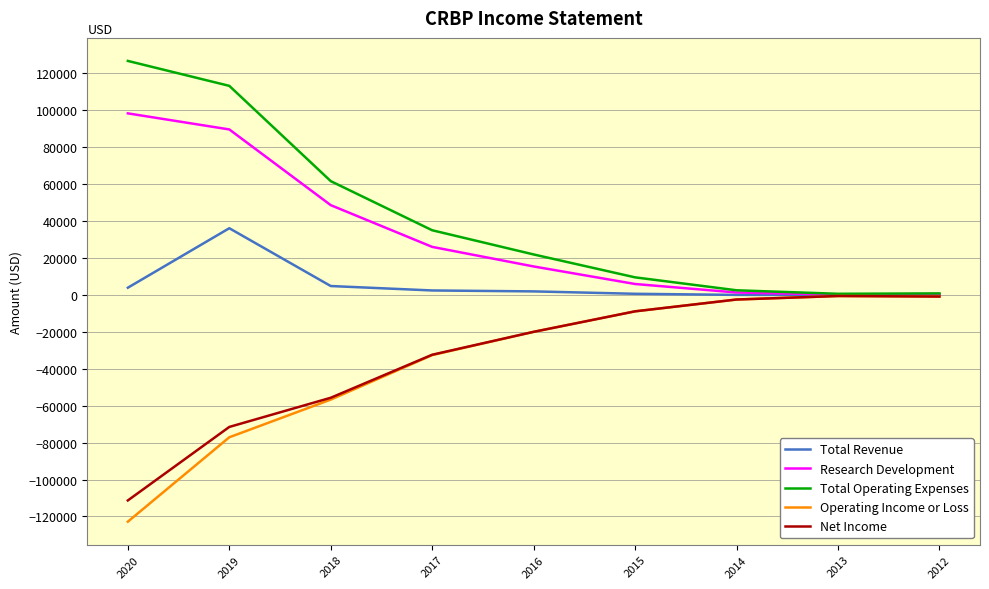

What is the total value across all series at 2012?

-400